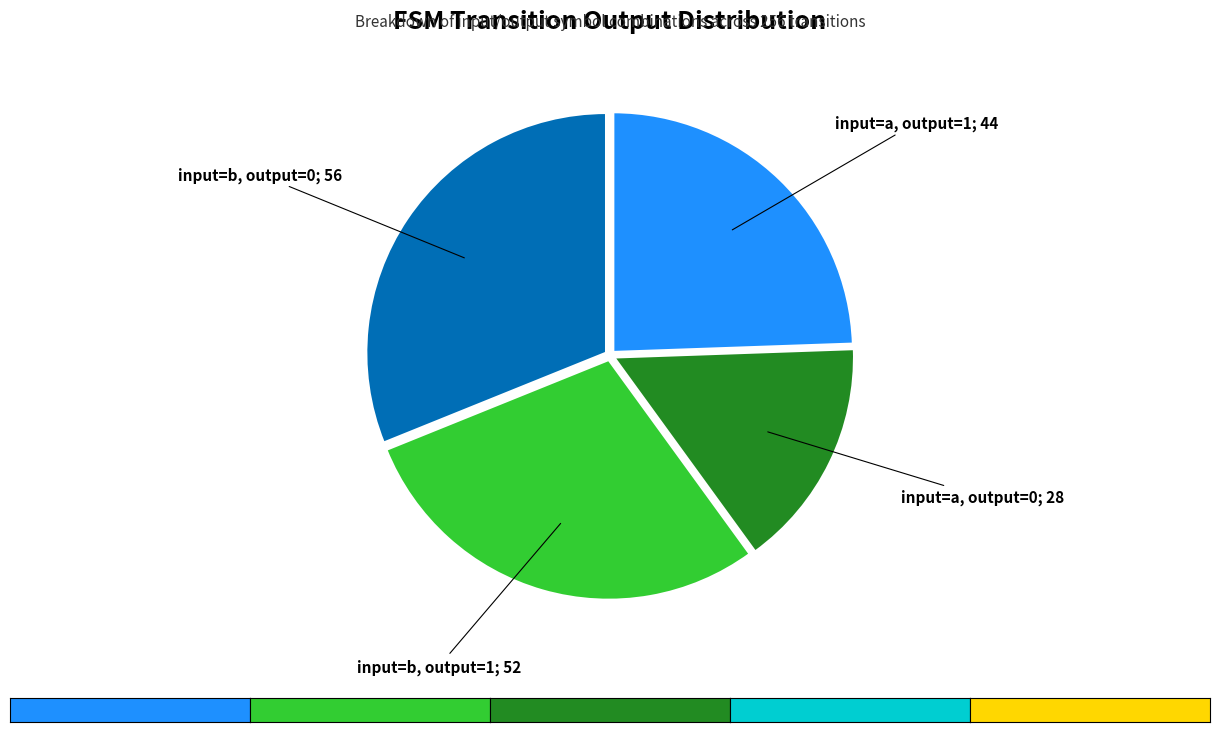

Is there any slice that represents more than half of the pie?

No